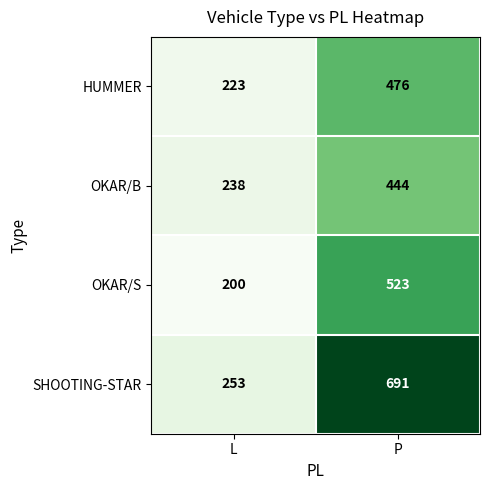

True or false: OKAR/S has a value of 810 at P.

False